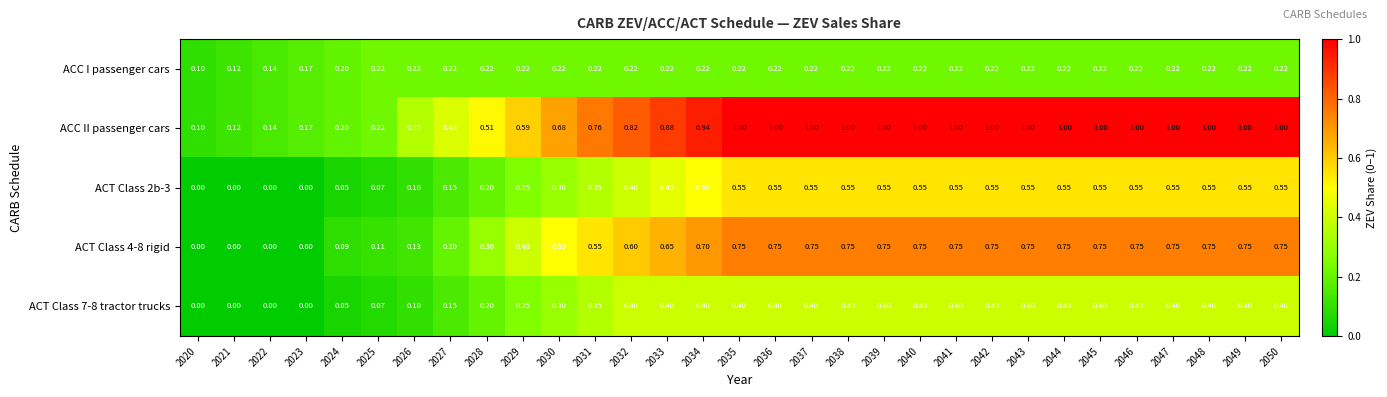

Which series has the largest range (max minus min)?

ACC II passenger cars